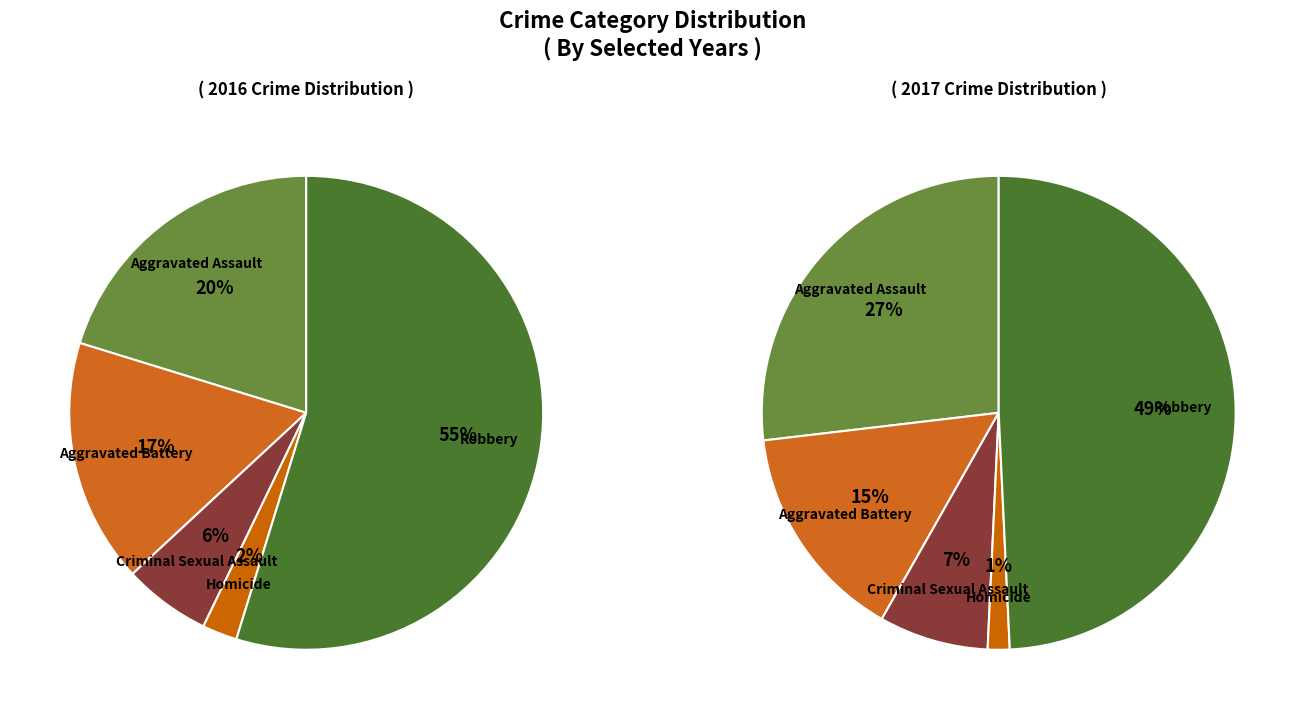

How many slices are in this pie chart?

5